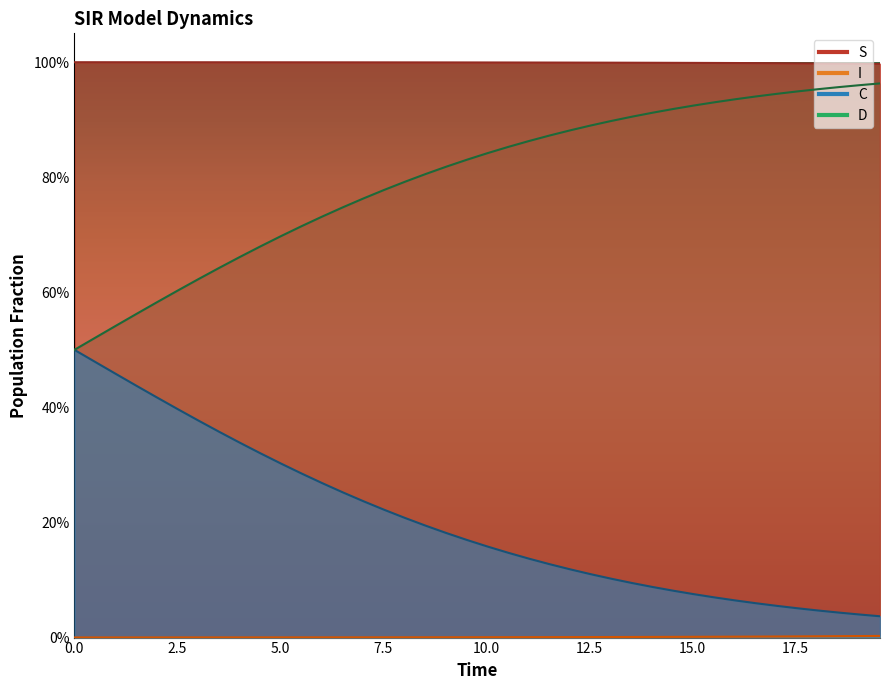

Which series has the largest range (max minus min)?

D